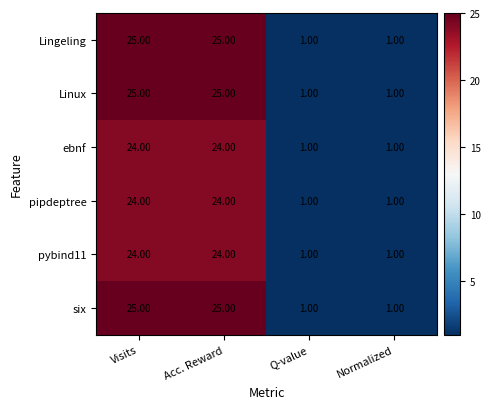

What is the difference between the maximum and minimum values in the six series?

24